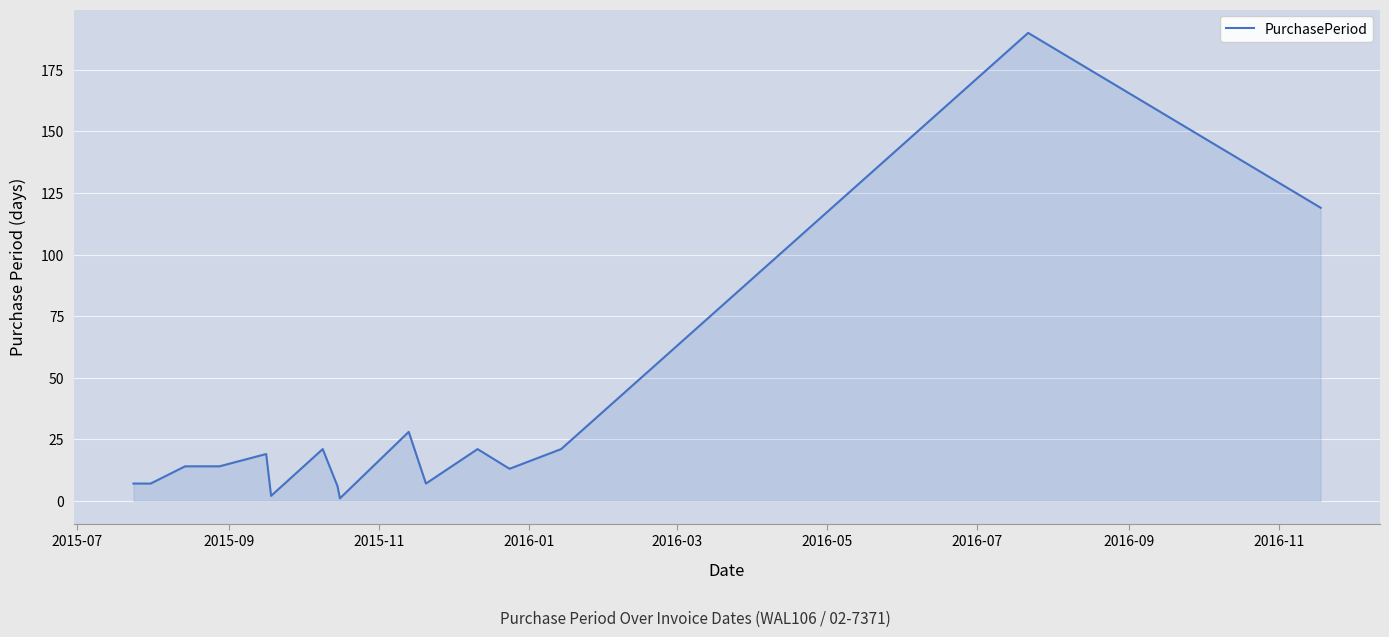

What is the greatest value displayed?

190